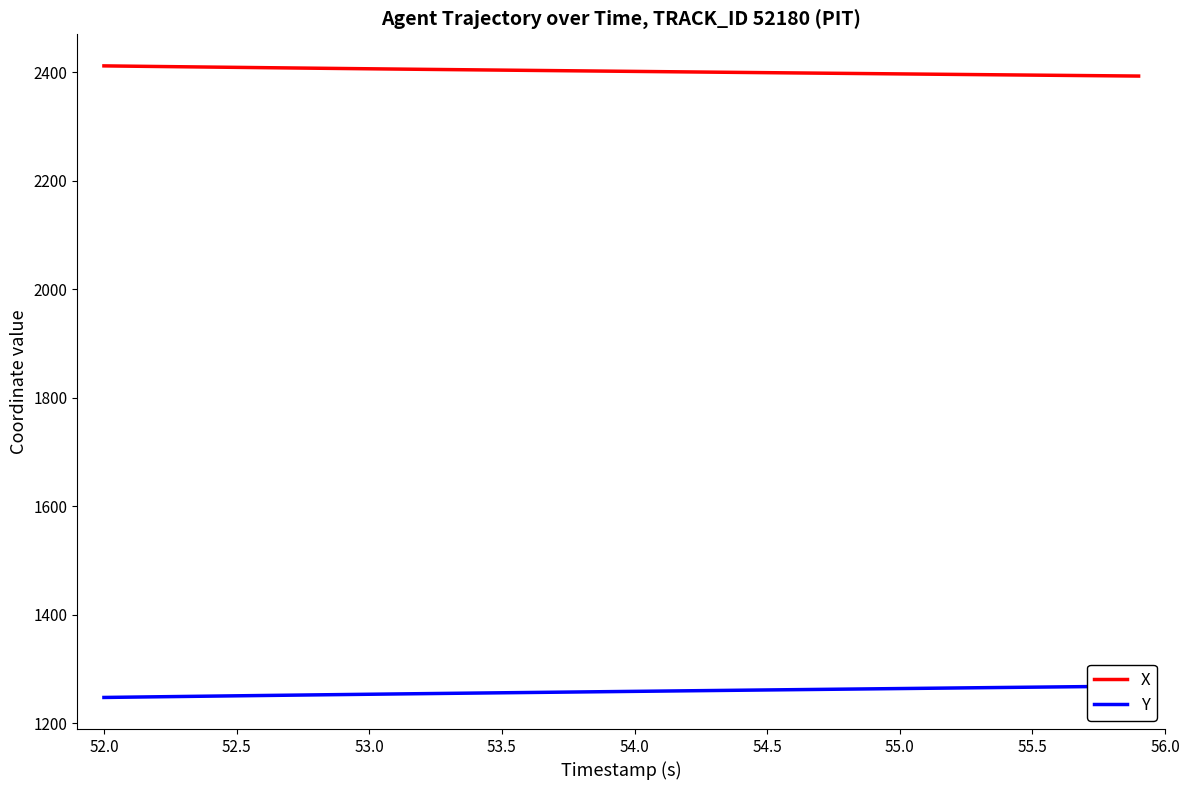

True or false: X and Y intersect in this chart.

False